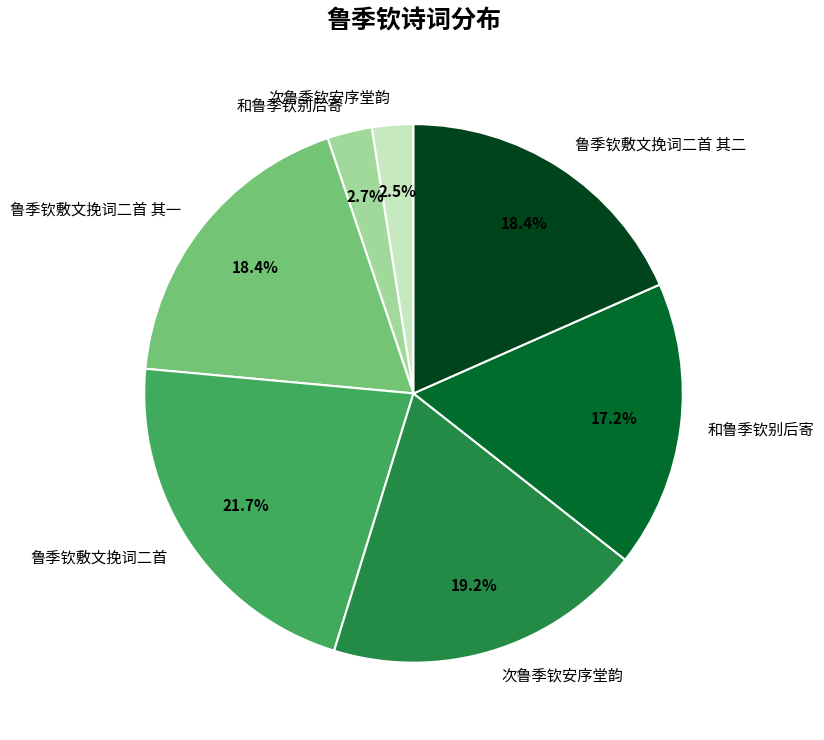

Does any single category account for the majority?

No